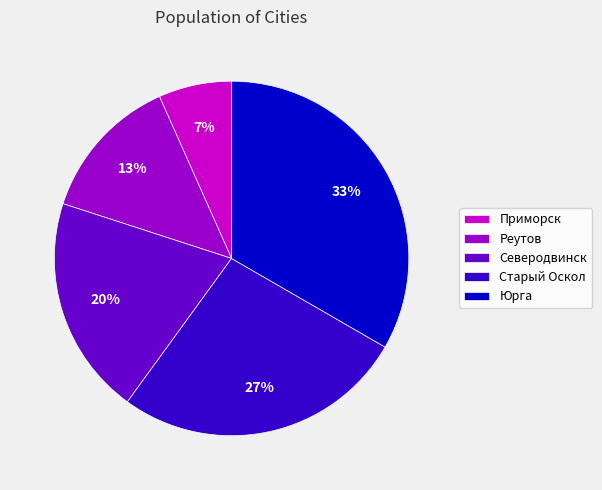

Is there any slice that represents more than half of the pie?

No